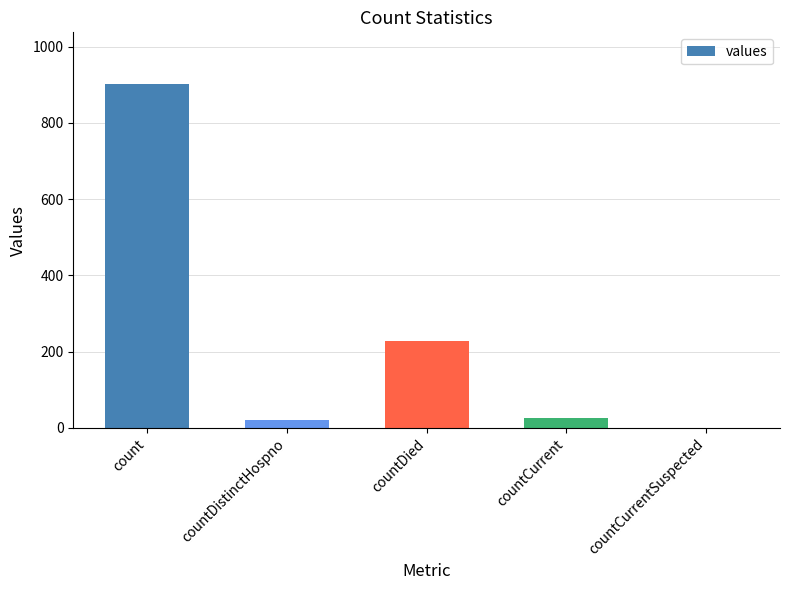

What is the sum of the values at countCurrent and count?

928